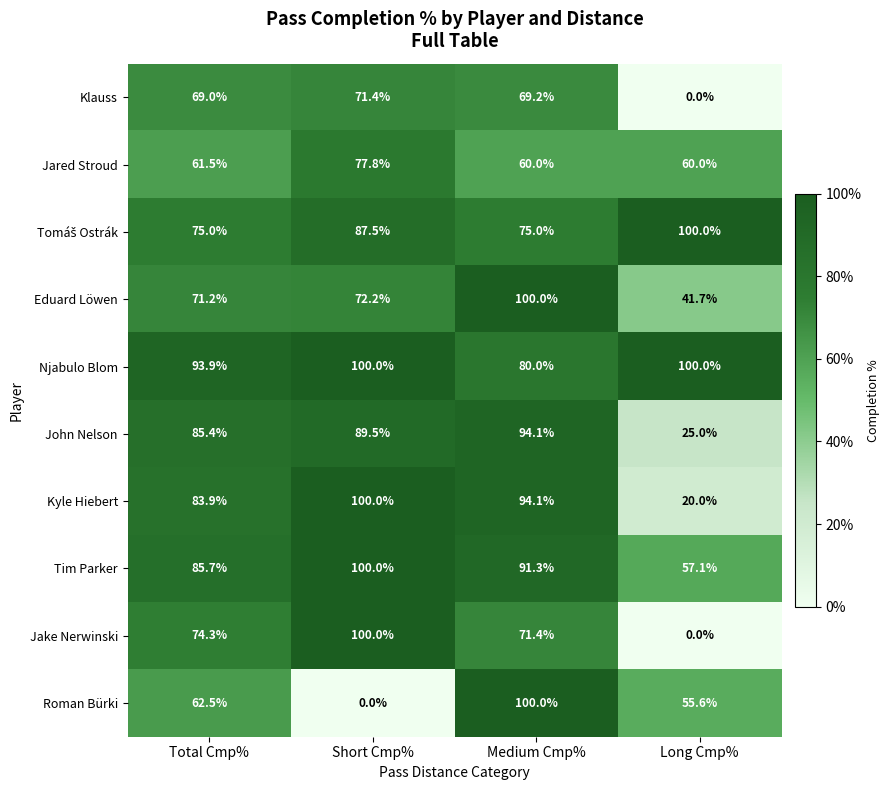

What is the total value across all series at Long Cmp%?

459.4